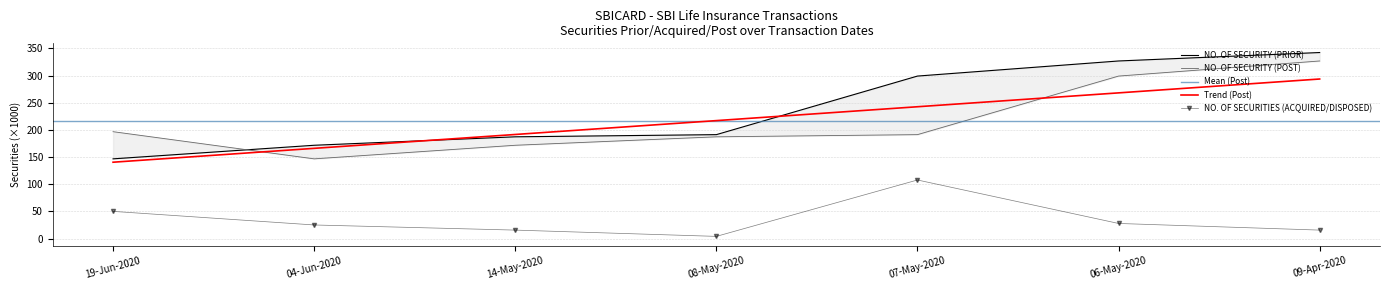

What is the value of the NO. OF SECURITY (POST) point at the 5th from the left?

191.2